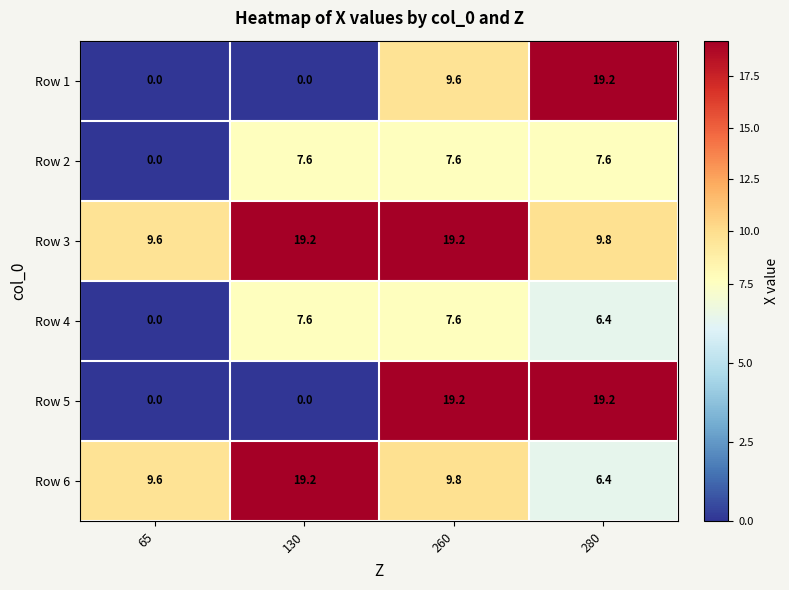

Is it true that Row 1 equals 25.3 at 280?

False